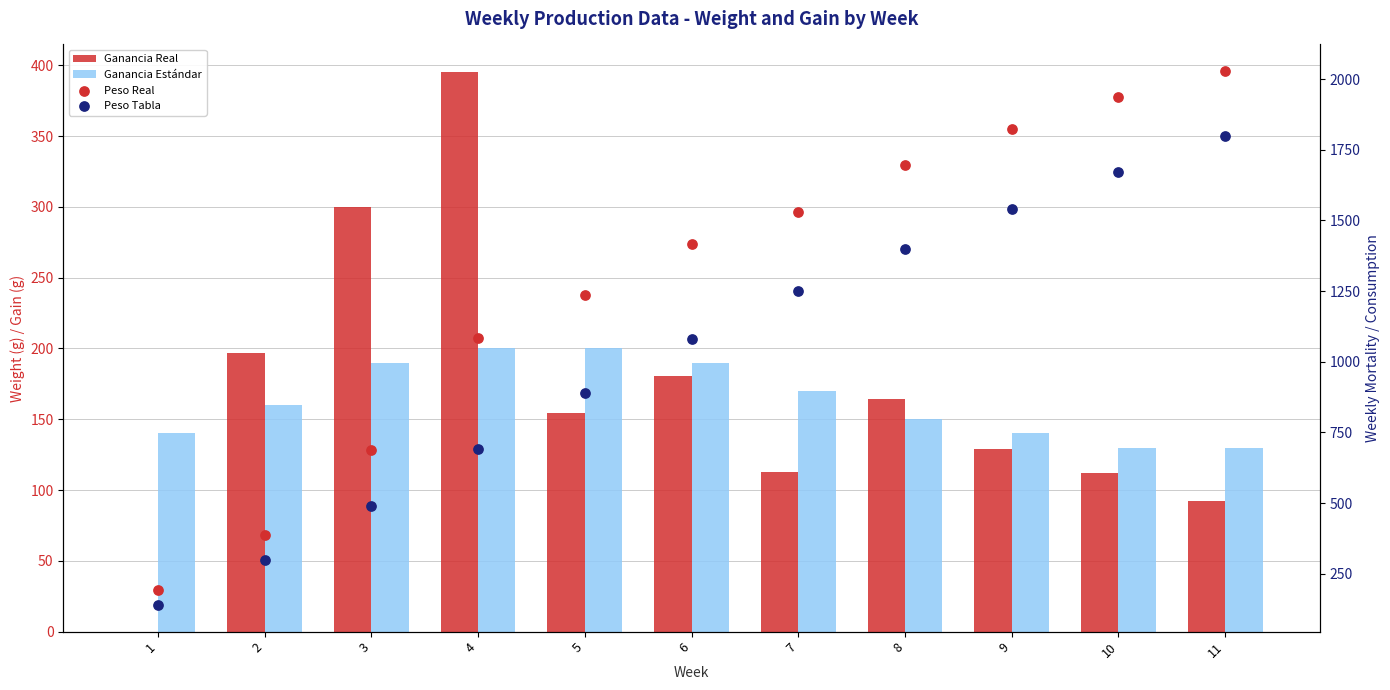

Which series has the largest Y range (max minus min)?

Peso Real